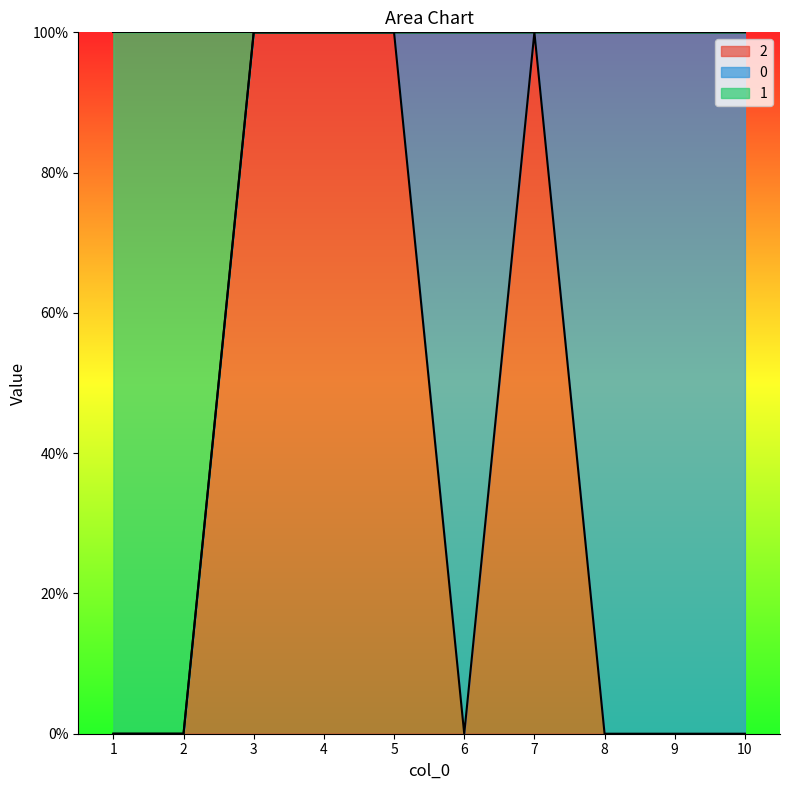

At which category does the chart reach its minimum across all series?

1